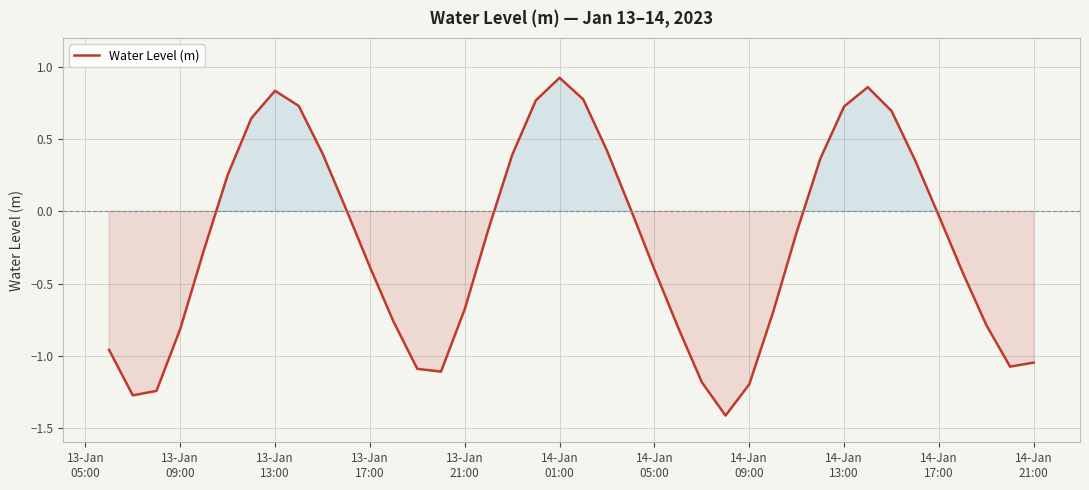

Does the chart have visible grid lines?

Yes